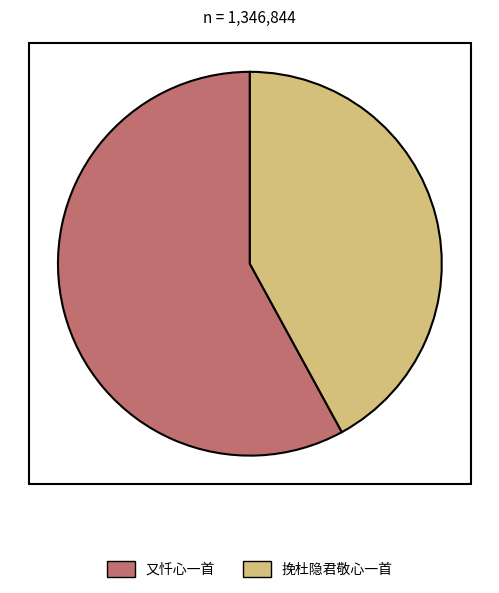

Is the sum of 又忏心一首 and 挽杜隐君敬心一首 greater than half?

Yes